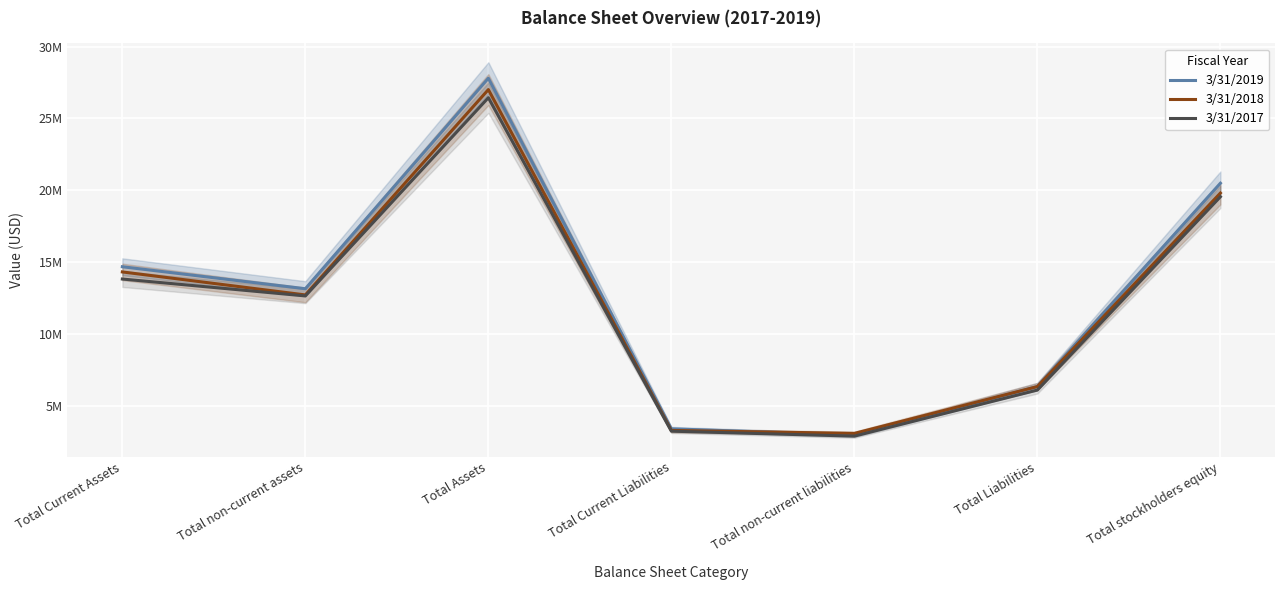

What are all the series names shown in the legend?

3/31/2019, 3/31/2018, 3/31/2017